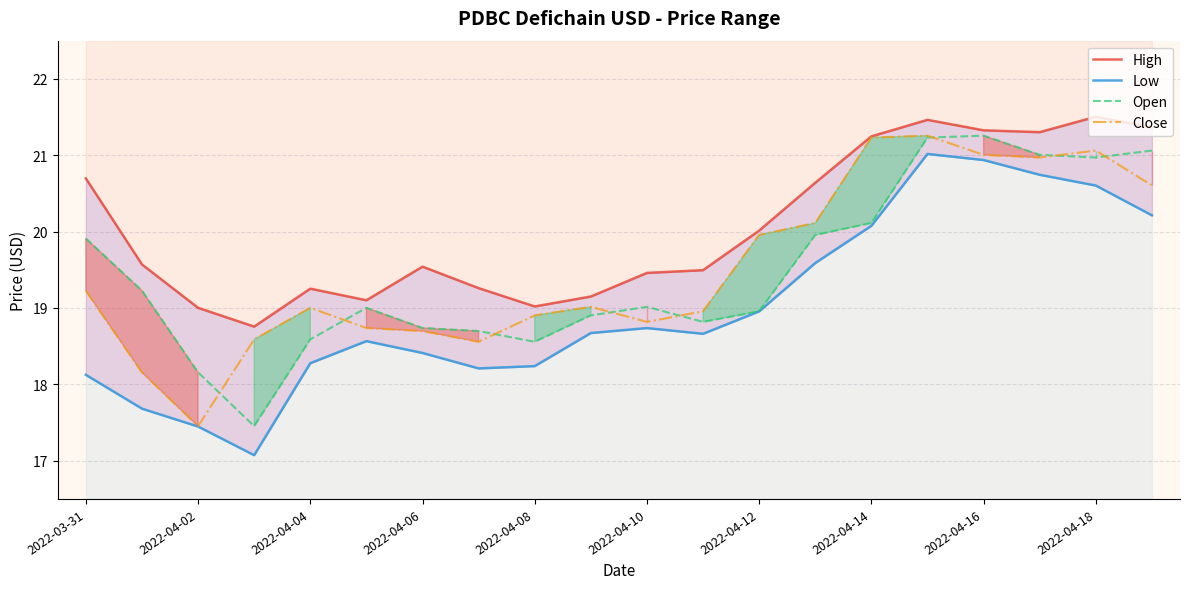

What is the lowest value of the Open series?

17.5